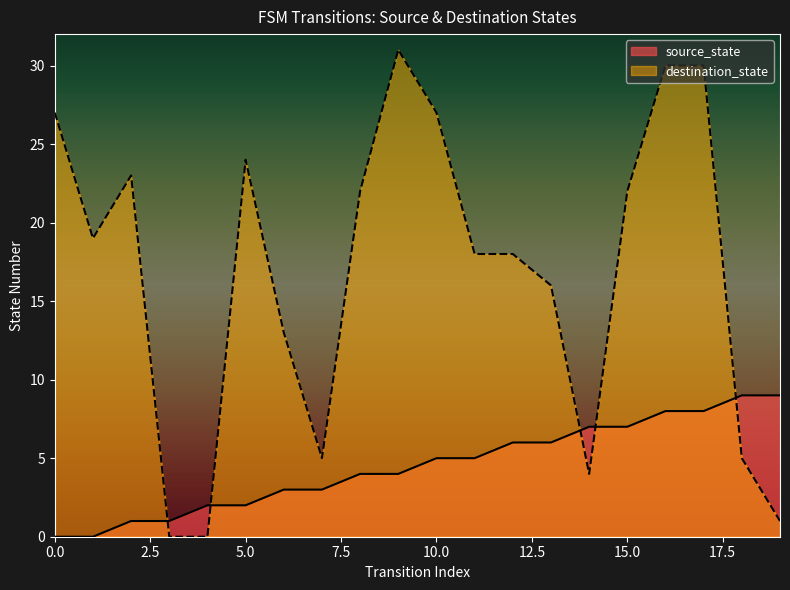

Is it true that source_state equals 0 at 1?

True